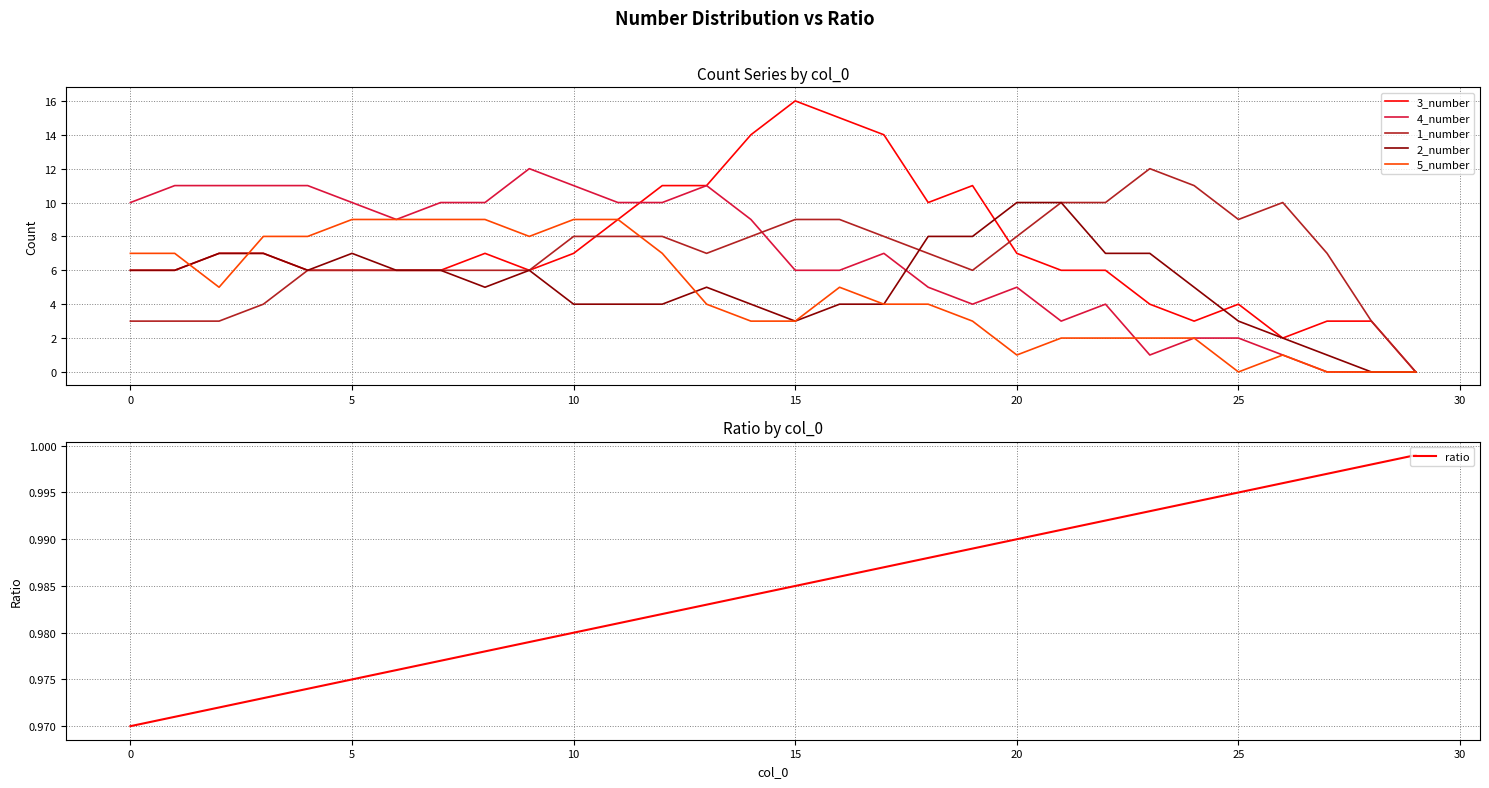

What is the value of the 4_number point at the 3rd from the left?

11.0